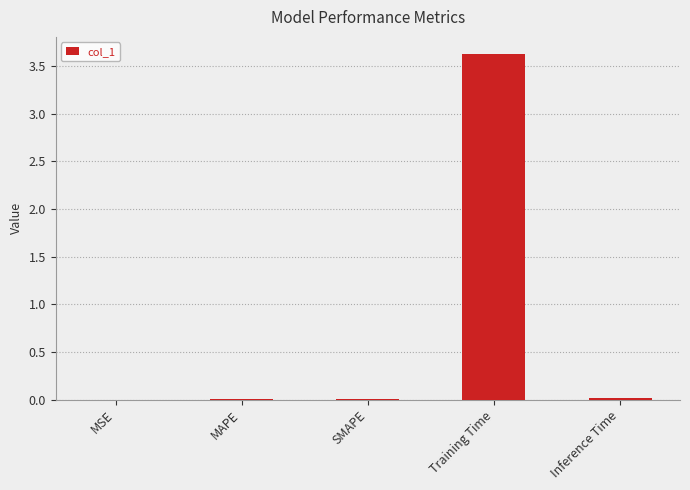

What is the maximum value shown in the chart?

3.6